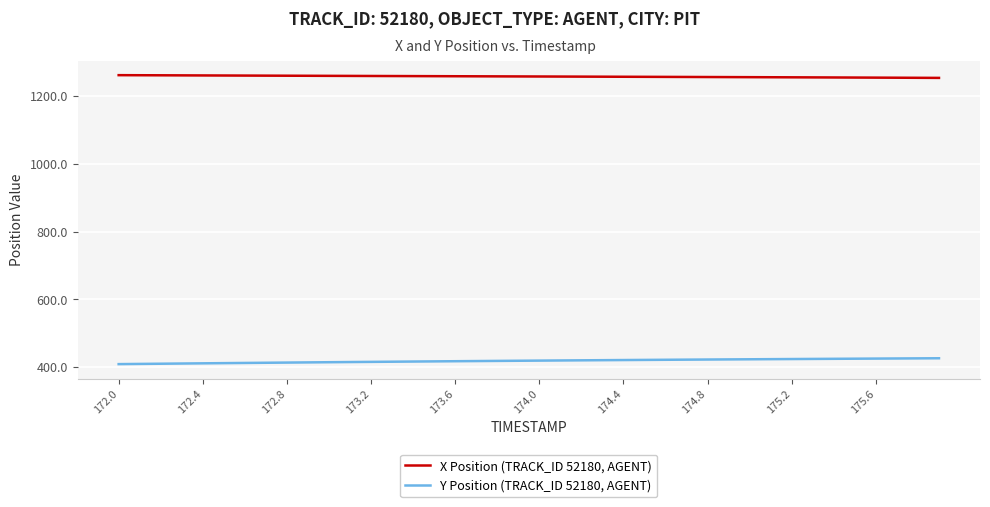

True or false: X Position (TRACK_ID 52180, AGENT) and Y Position (TRACK_ID 52180, AGENT) intersect in this chart.

False